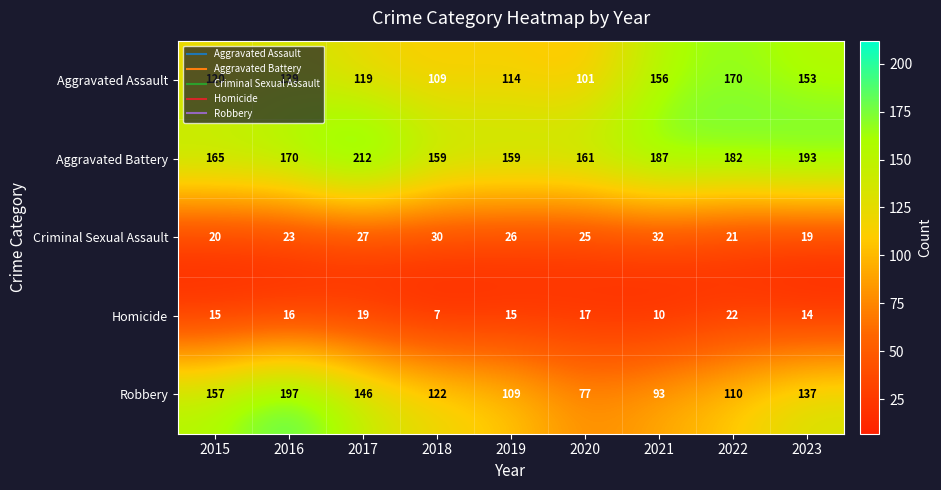

Which category has the highest value across all series?

2017